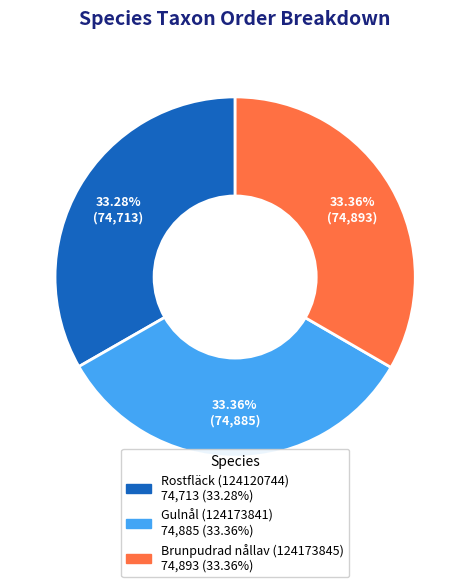

Approximately how many times larger is the value at Brunpudrad nållav (124173845) compared to Rostfläck (124120744)?

1.0